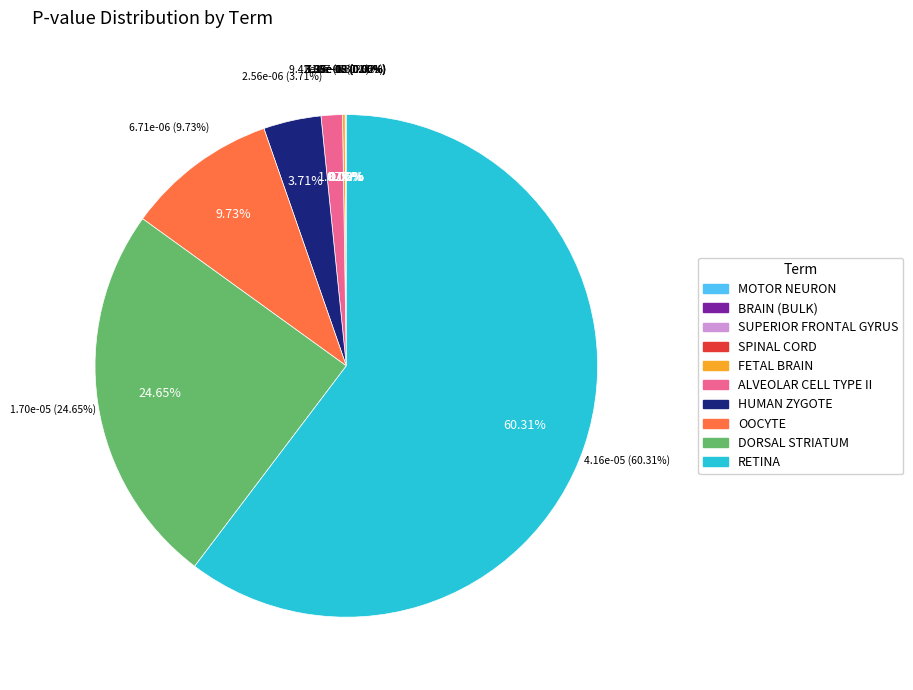

Does FETAL BRAIN account for over 50% of the chart?

No